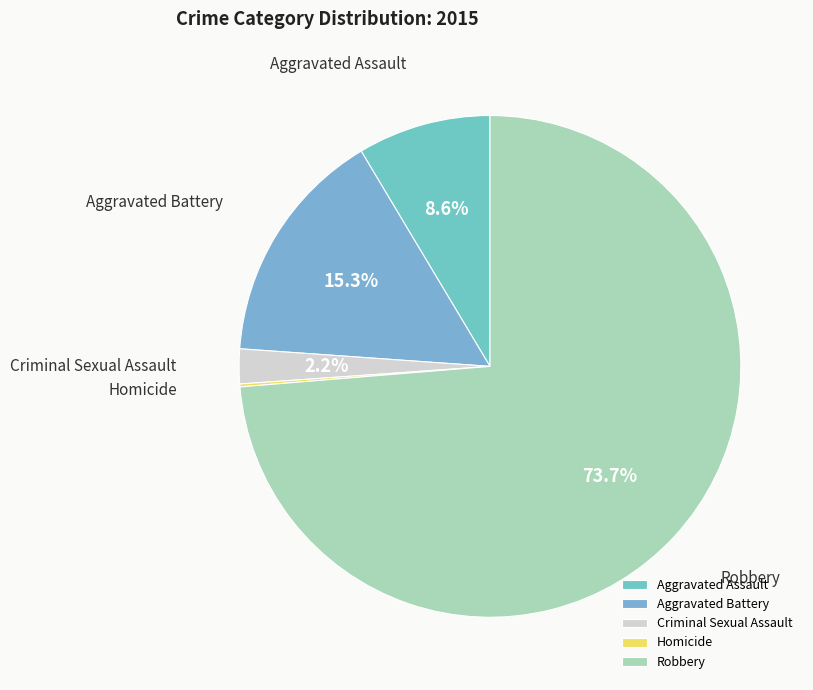

Which category has the biggest portion of the pie?

Robbery